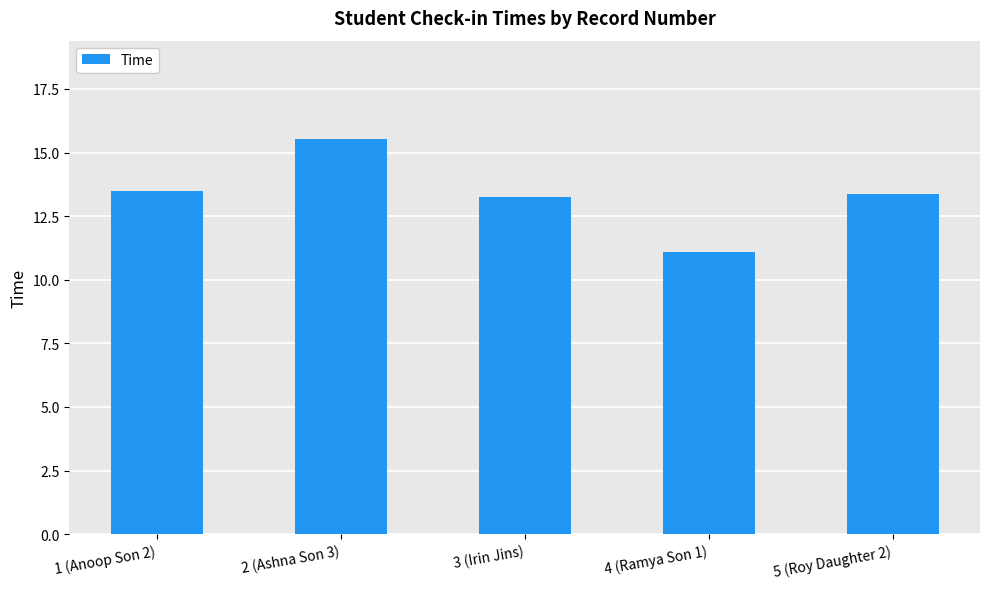

Which label corresponds to the smallest value in the chart?

4 (Ramya Son 1)